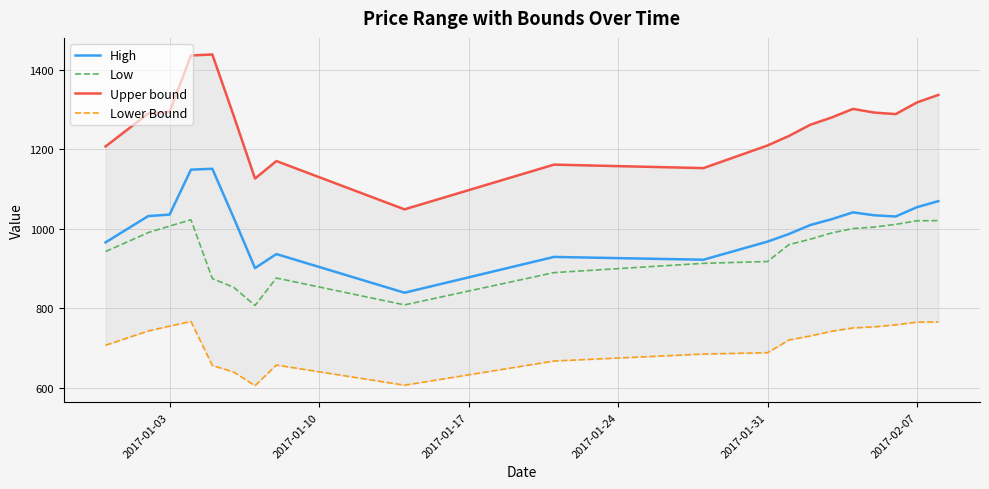

Count the number of categories in the chart.

20